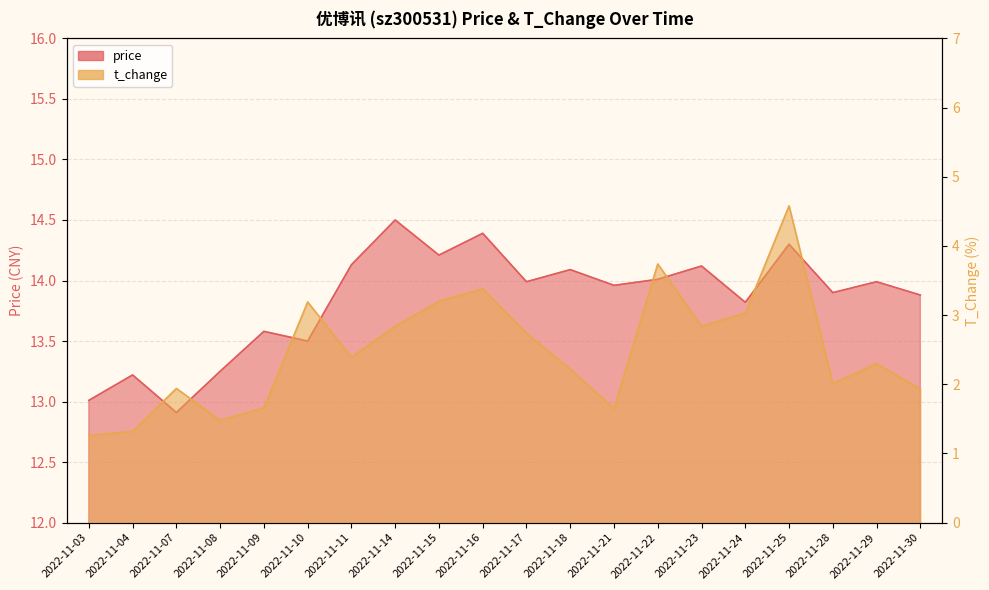

How many distinct data groups are displayed?

2